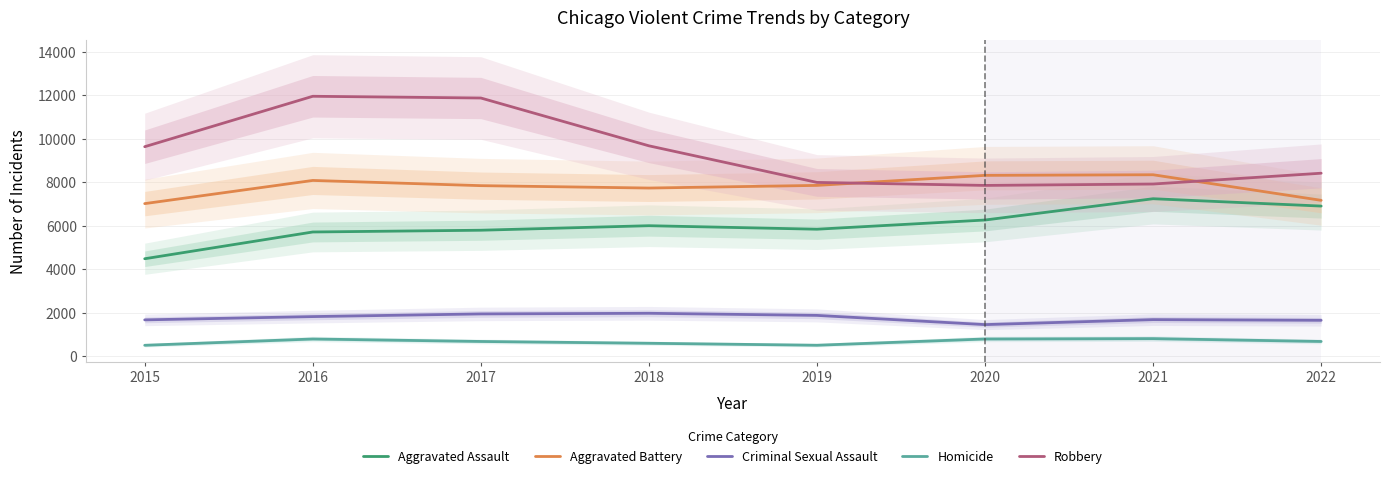

At which label is Aggravated Assault closest to 5861?

2019